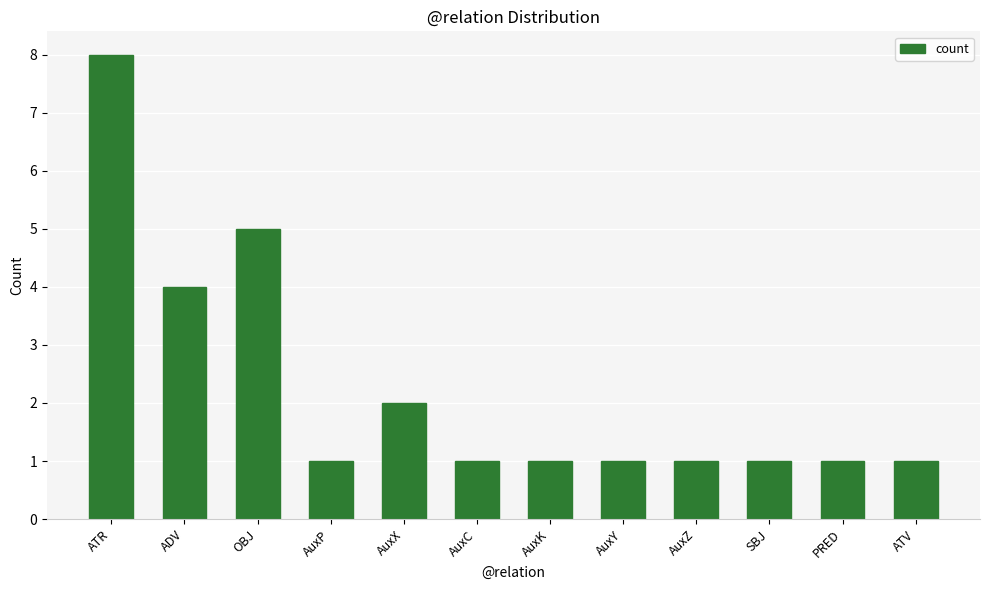

True or false: the data shows 1 at PRED.

True